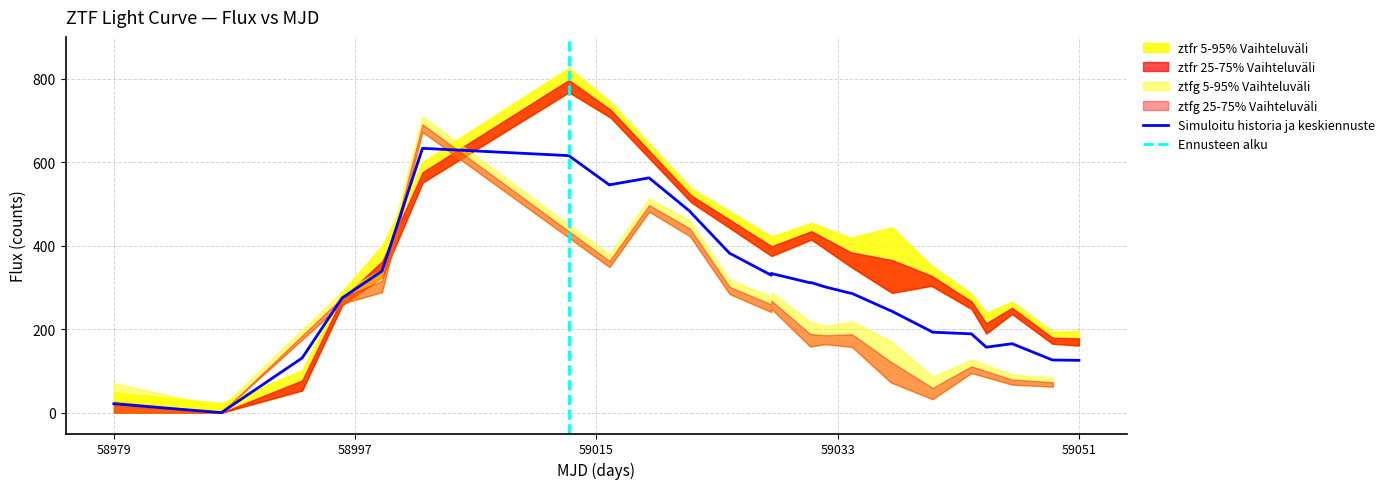

Where is the first local minimum for ztfg flux?

1